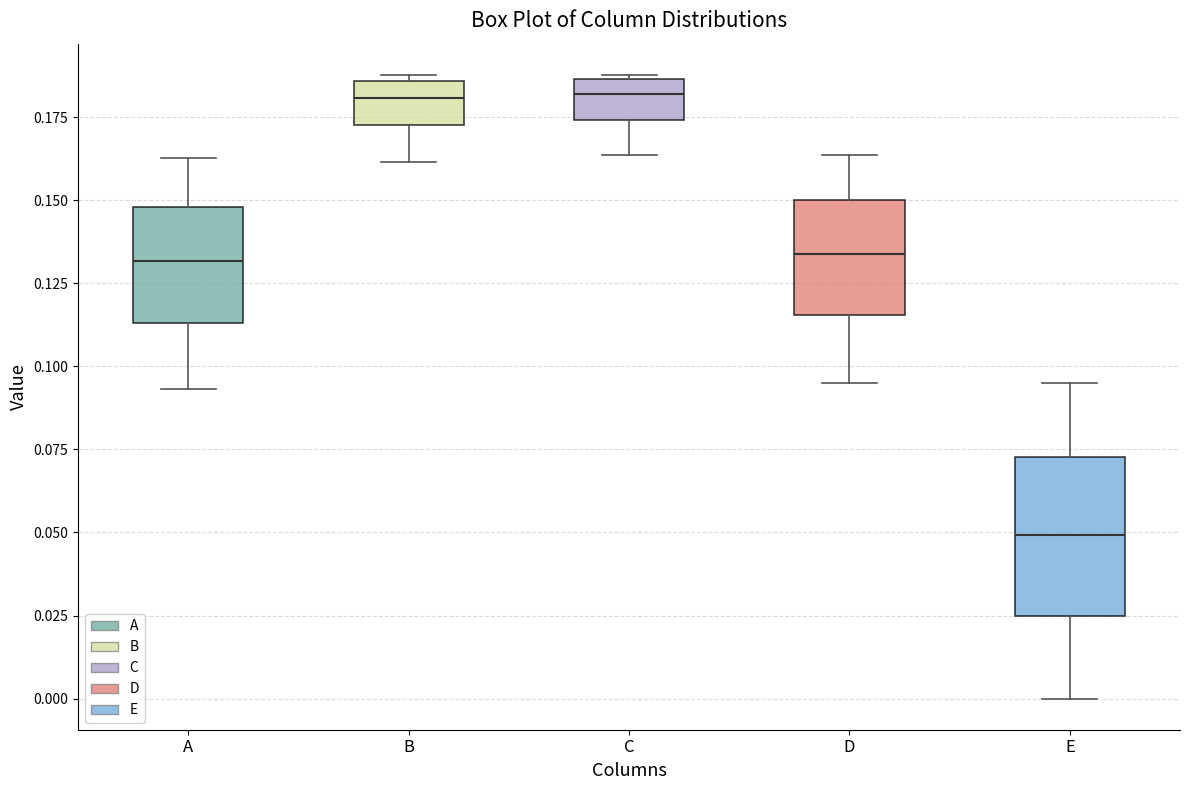

Reading left to right, transcribe this box plot: for each box, give where its median line is, the range the box spans, and where its two whiskers end, as read against the y-axis. The values are not printed on the chart, so give them approximately, as read against the axis.

A: median 0.130, box 0.115 to 0.150, whiskers 0.095 to 0.165
B: median 0.180, box 0.175 to 0.185, whiskers 0.160 to 0.190
C: median 0.180, box 0.175 to 0.185, whiskers 0.165 to 0.190
D: median 0.135, box 0.115 to 0.150, whiskers 0.095 to 0.165
E: median 0.050, box 0.025 to 0.075, whiskers 0.000 to 0.095